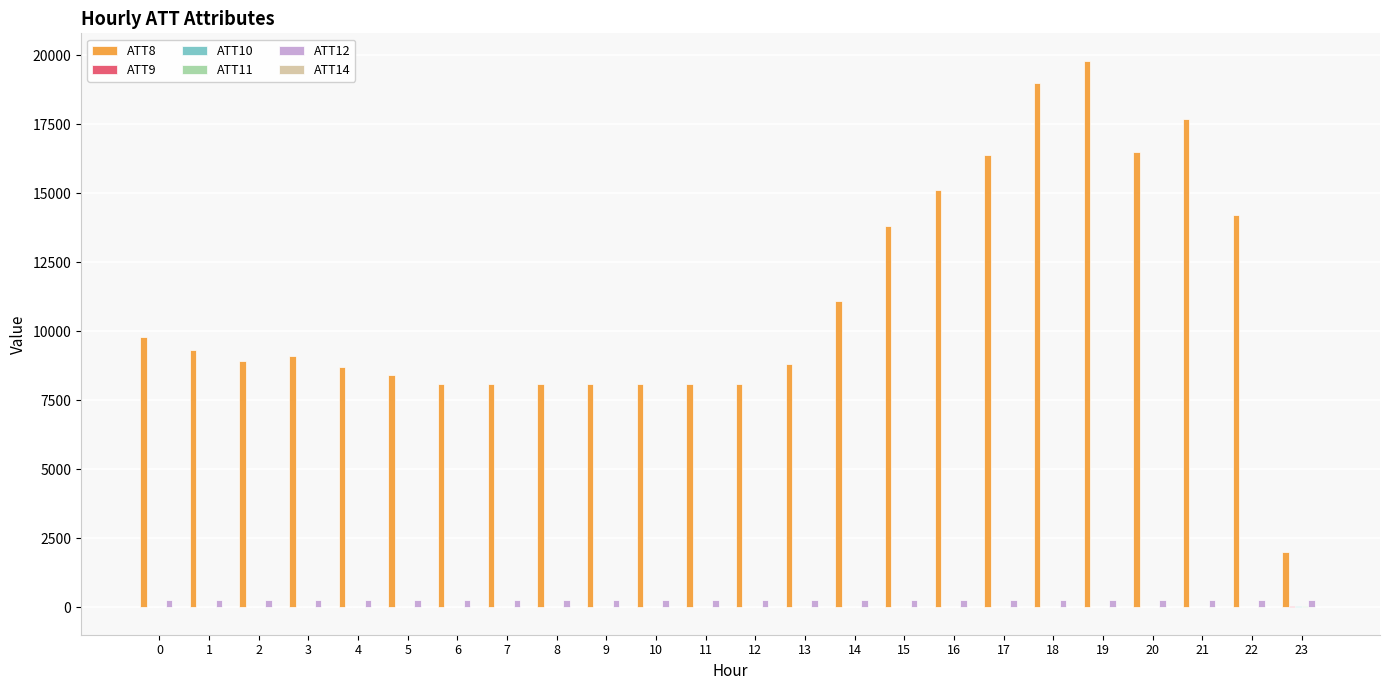

What is the greatest value displayed?

19800.0